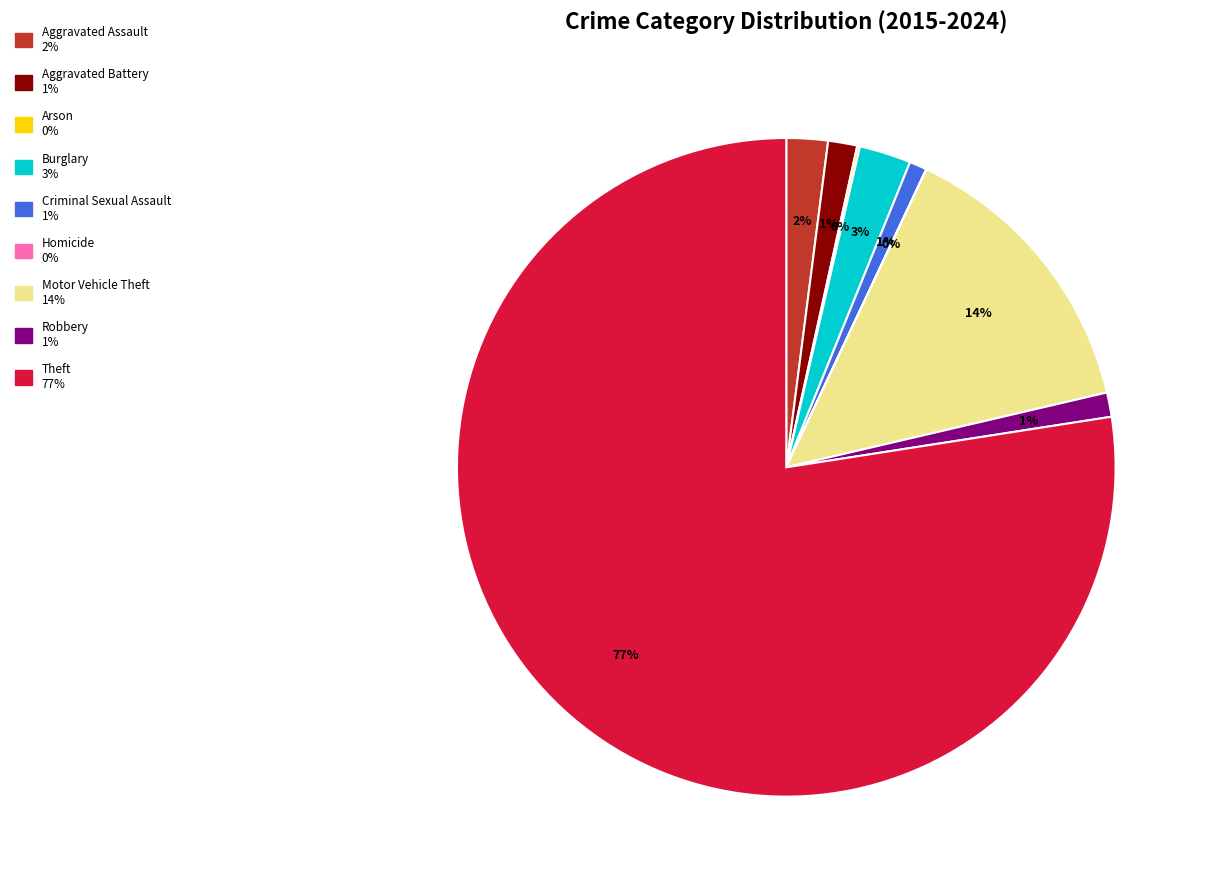

To the nearest percent, what is the average slice percentage?

11%